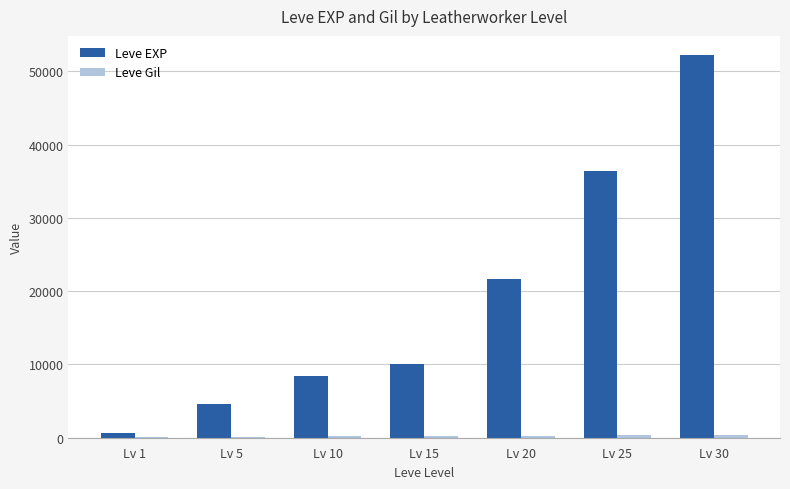

Are the bars grouped side by side (vs. stacked)?

Yes